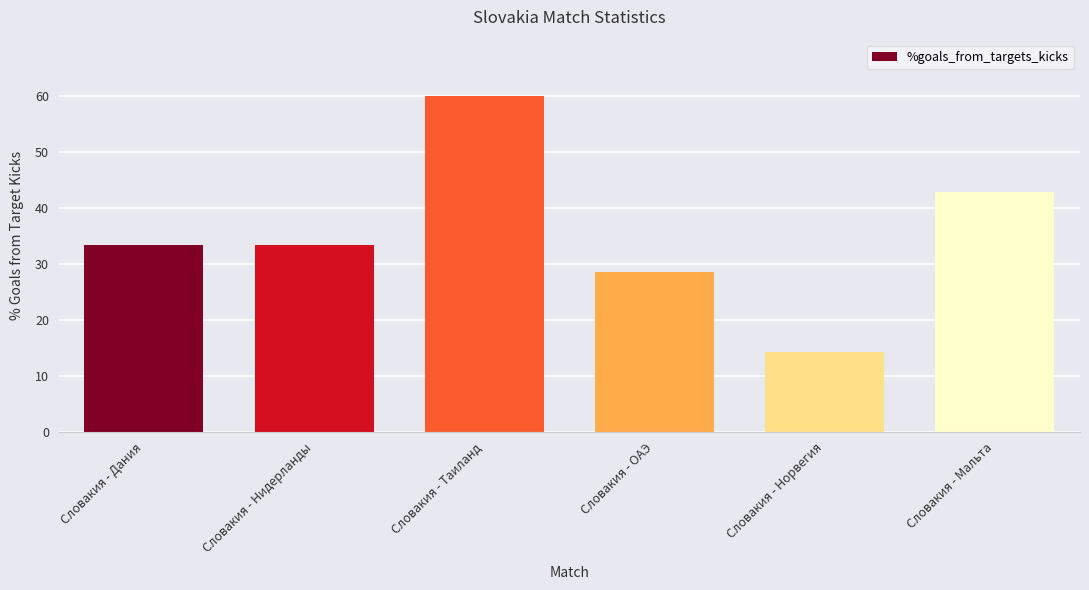

How many data points are above 33?

4